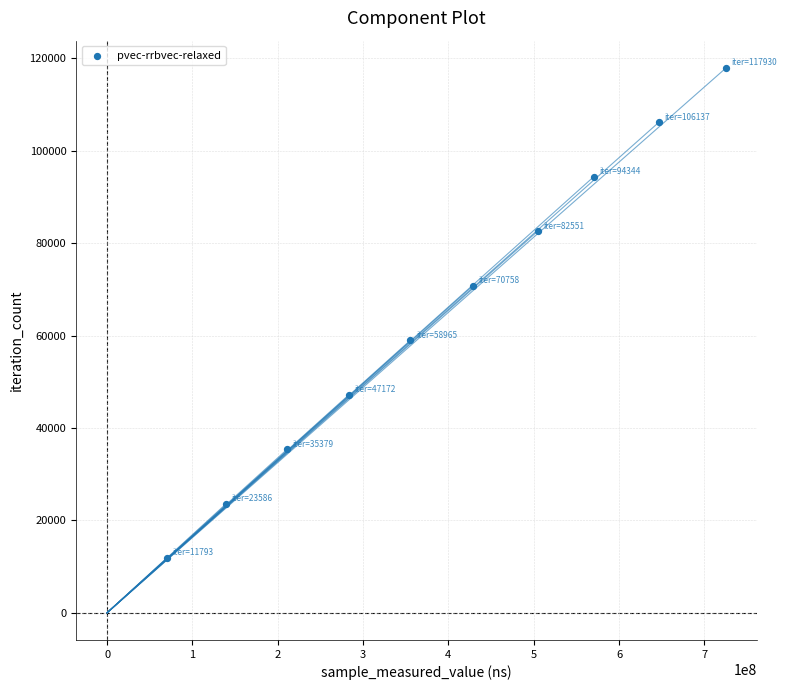

What is the average Y value?

64862